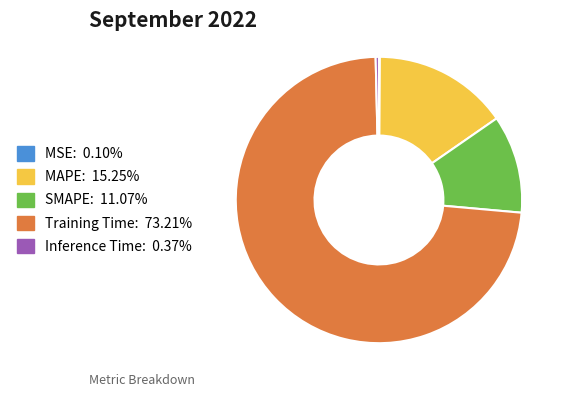

What is the largest slice in the pie chart?

Training Time